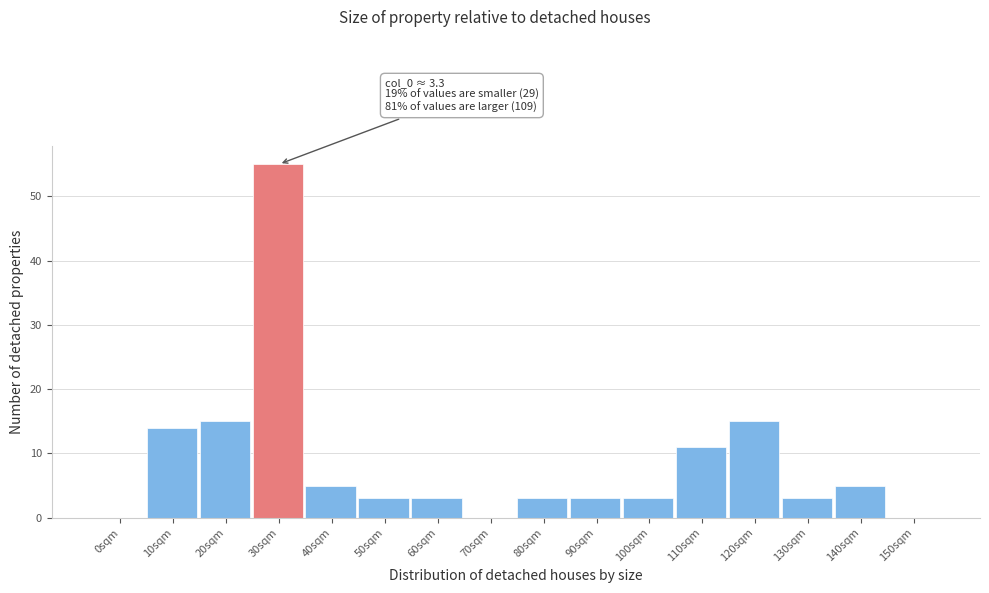

Reading right to left, what are all the values shown in this chart?

150sqm=0	140sqm=5	130sqm=3	120sqm=15	110sqm=11	100sqm=3	90sqm=3	80sqm=3	70sqm=0	60sqm=3	50sqm=3	40sqm=5	30sqm=55	20sqm=15	10sqm=14	0sqm=0